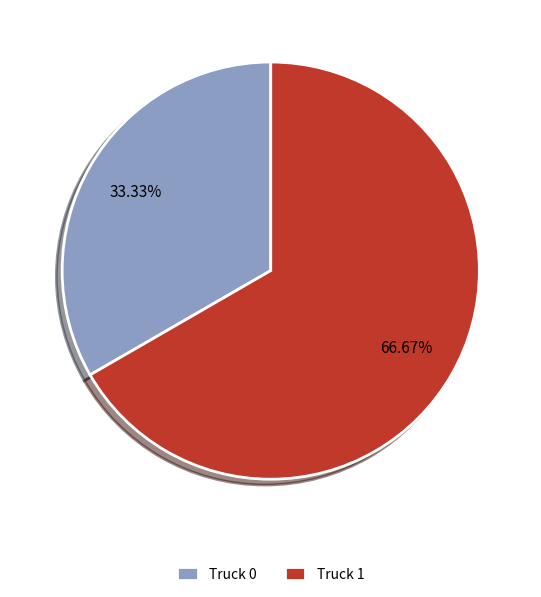

What is the total percentage of Truck 0 and Truck 1?

100.0%